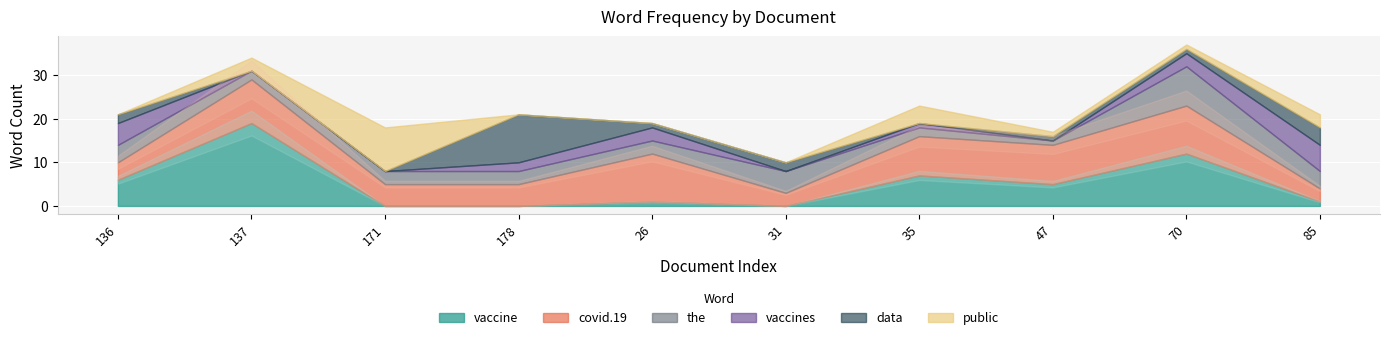

True or false: data and vaccine intersect in this chart.

True